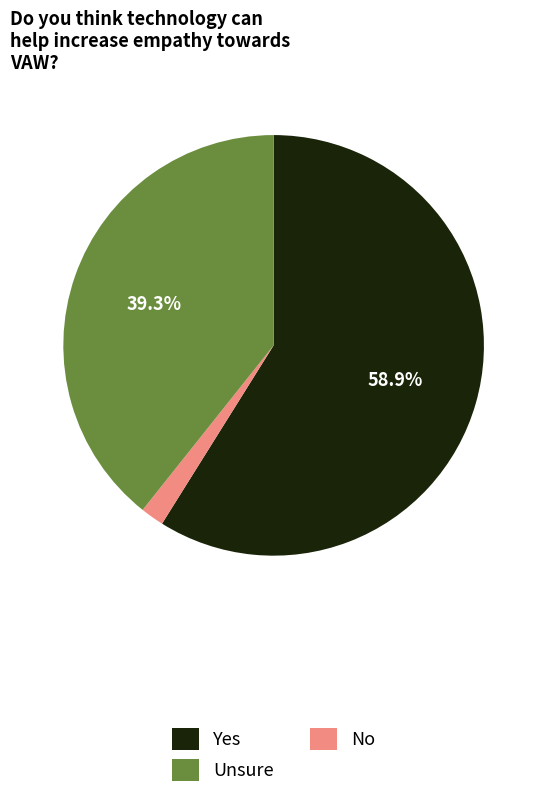

Does any single category account for the majority?

Yes